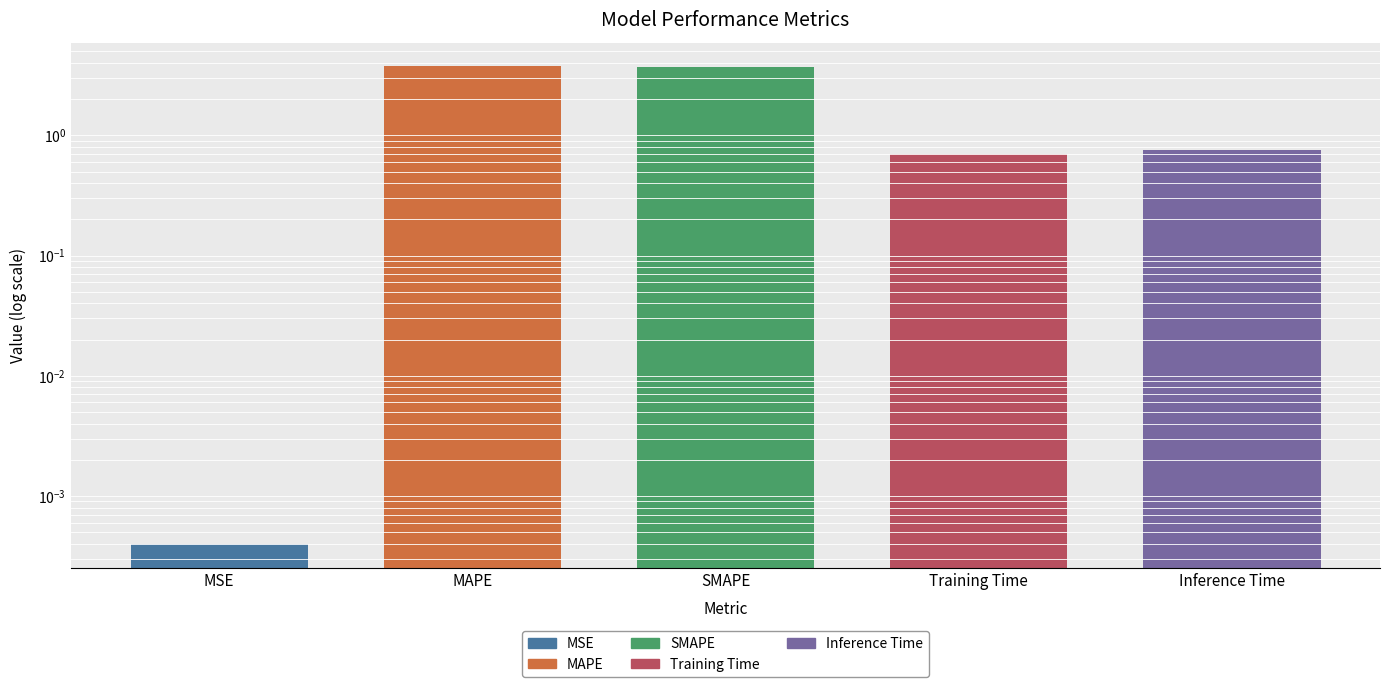

Reading right to left, extract all data points from this chart.

Inference Time=0.8	Training Time=0.7	SMAPE=3.7	MAPE=3.8	MSE=0.0